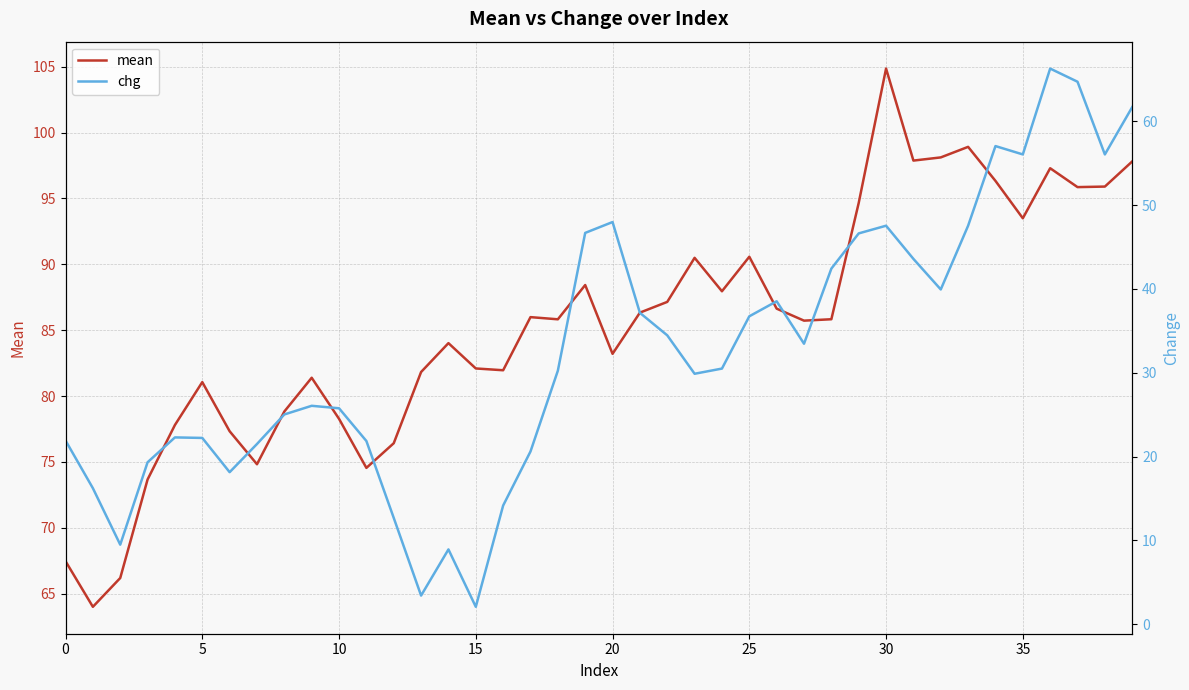

Which category has the highest value across all series?

30